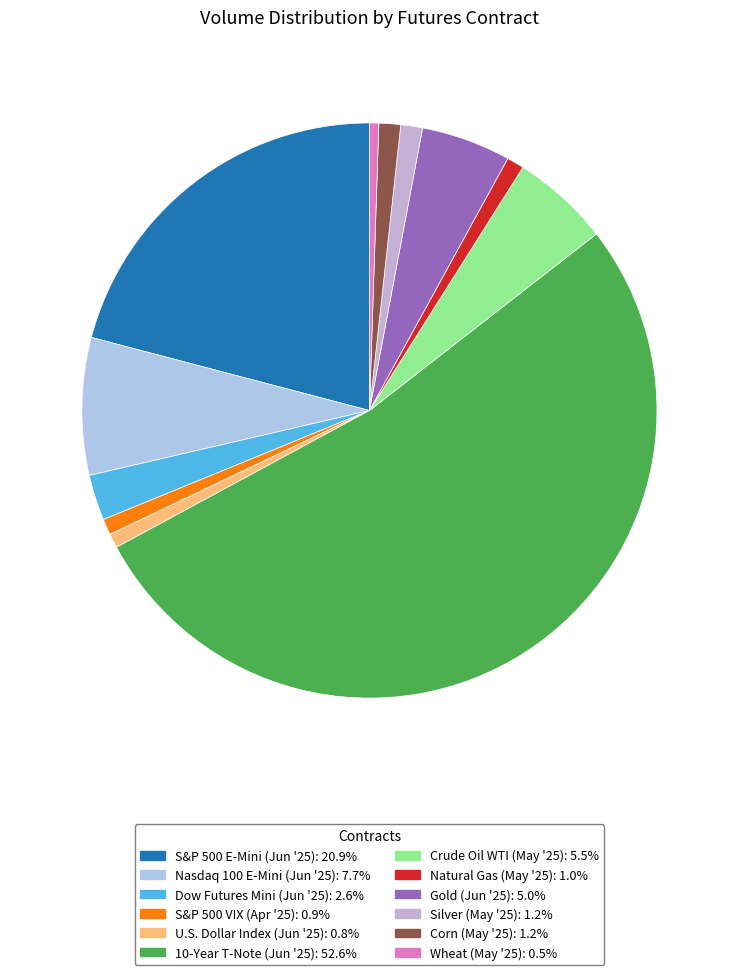

Rank the categories by value from lowest to highest.

Wheat (May '25), U.S. Dollar Index (Jun '25), S&P 500 VIX (Apr '25), Natural Gas (May '25), Corn (May '25), Silver (May '25), Dow Futures Mini (Jun '25), Gold (Jun '25), Crude Oil WTI (May '25), Nasdaq 100 E-Mini (Jun '25), S&P 500 E-Mini (Jun '25), 10-Year T-Note (Jun '25)